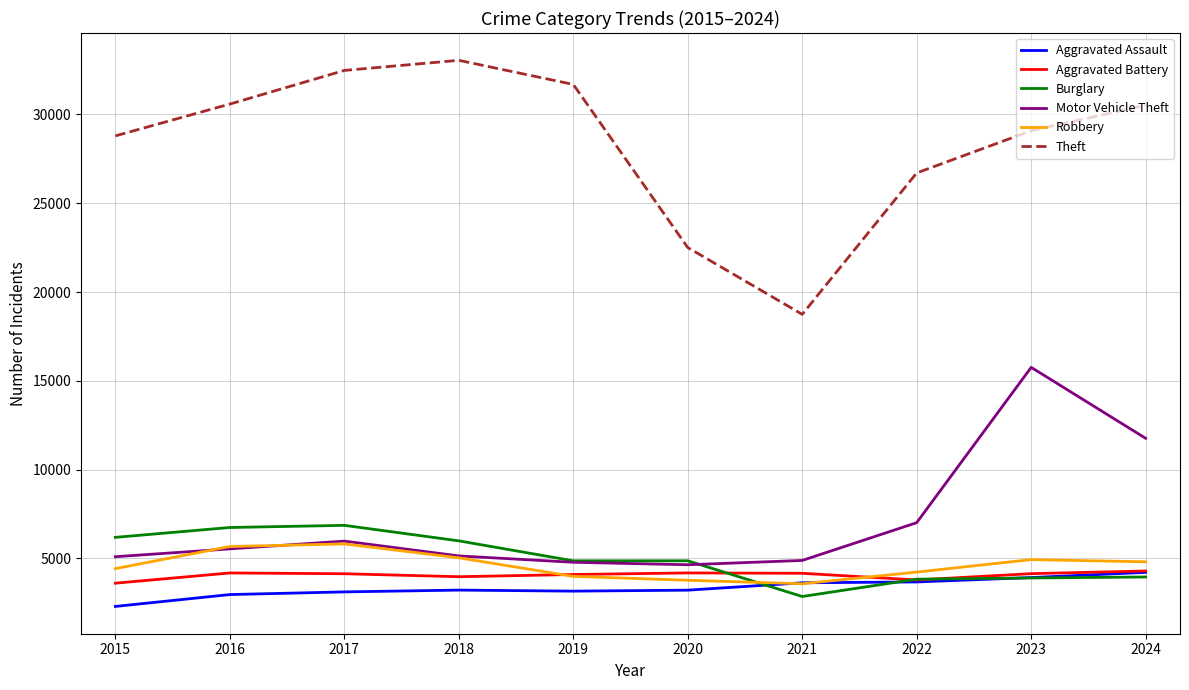

What is the difference between the maximum and minimum values in the Aggravated Battery series?

687